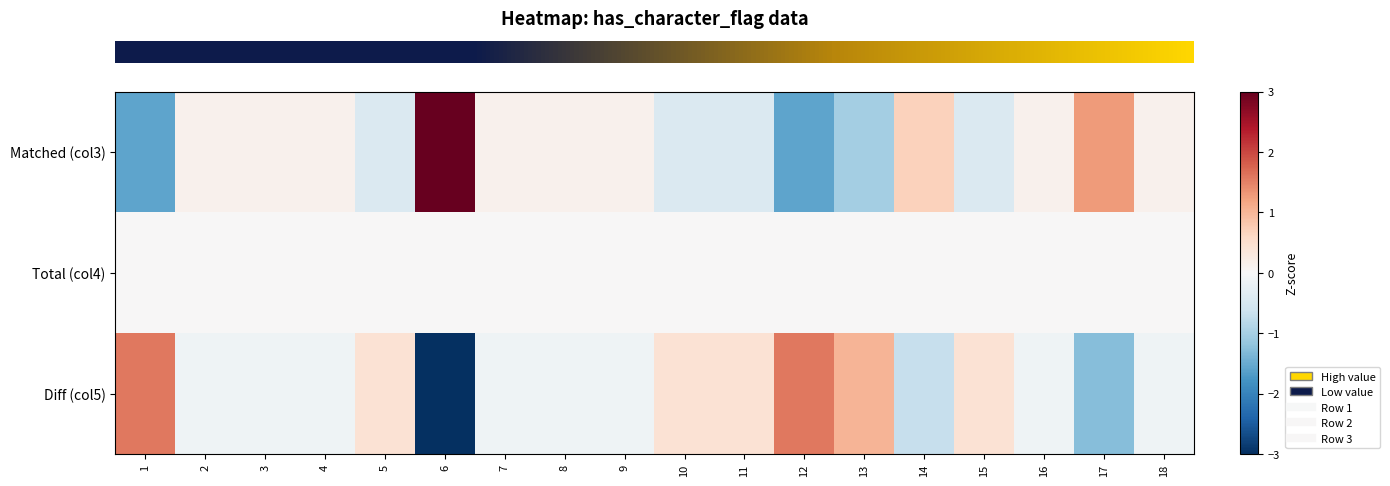

Between 13 and 16, which is larger?

16